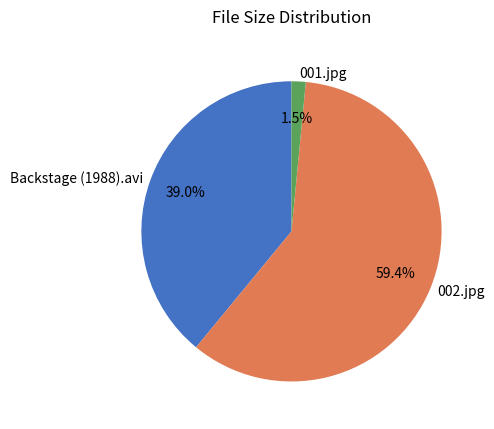

To the nearest percent, what is the combined percentage of 002.jpg and 001.jpg?

61%